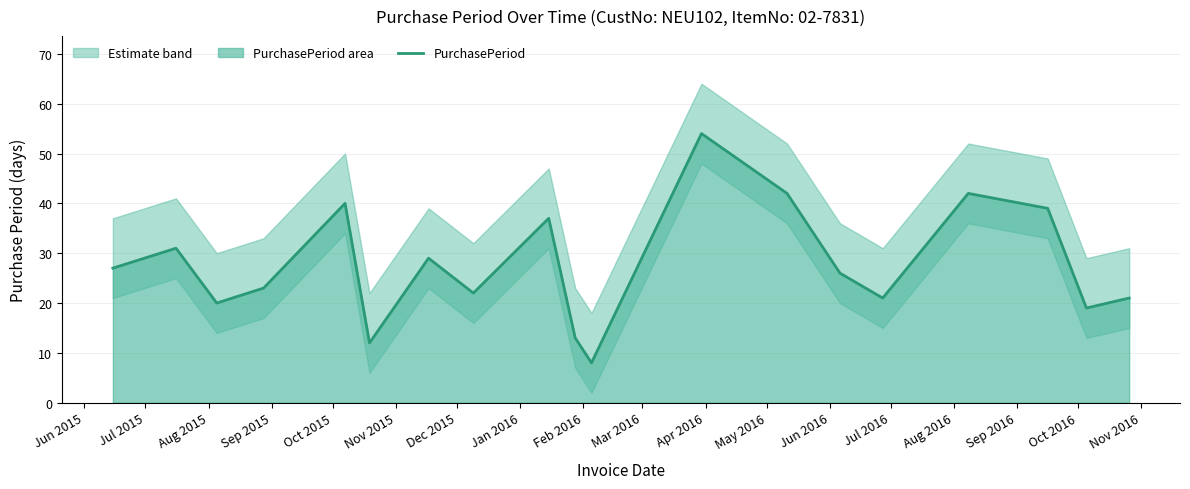

What is the minimum value shown in the chart?

8